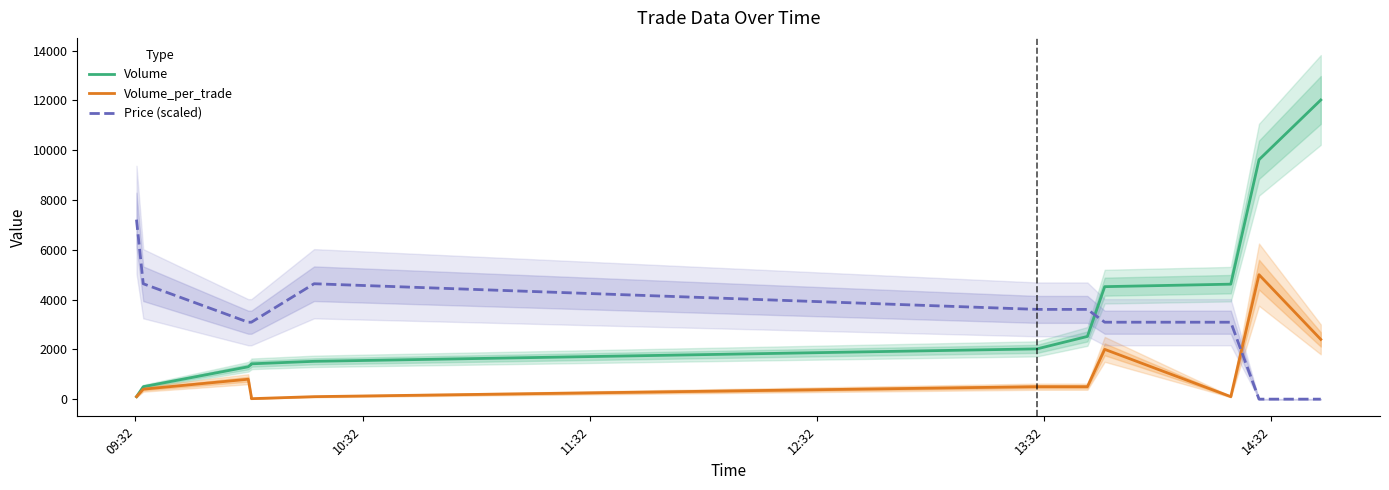

After their last crossing, which series has the higher values: Volume or Price (scaled)?

Volume